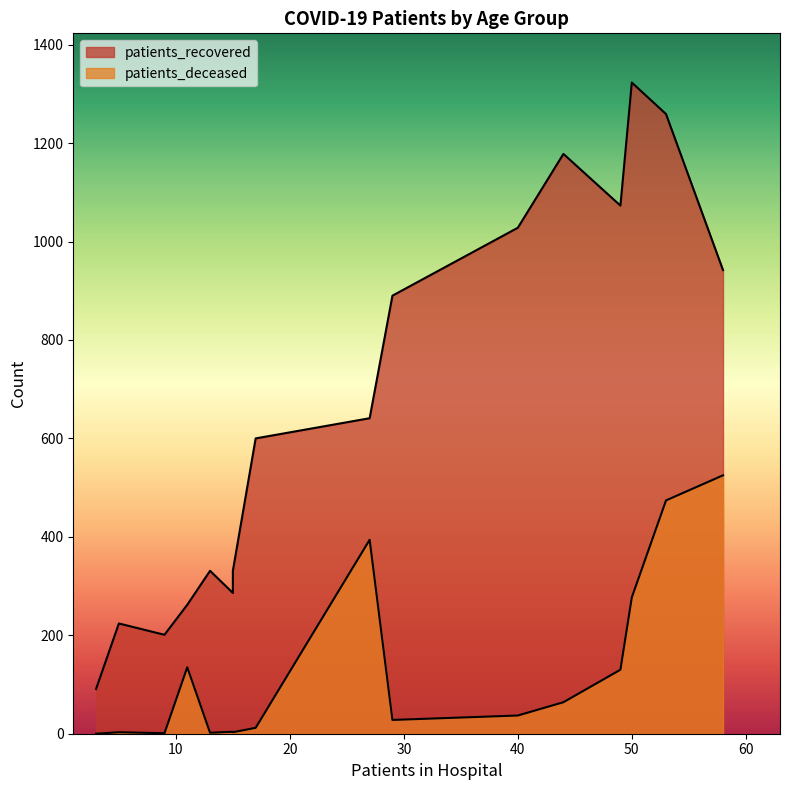

Is it true that patients_deceased equals 241 at 85 - 89?

False